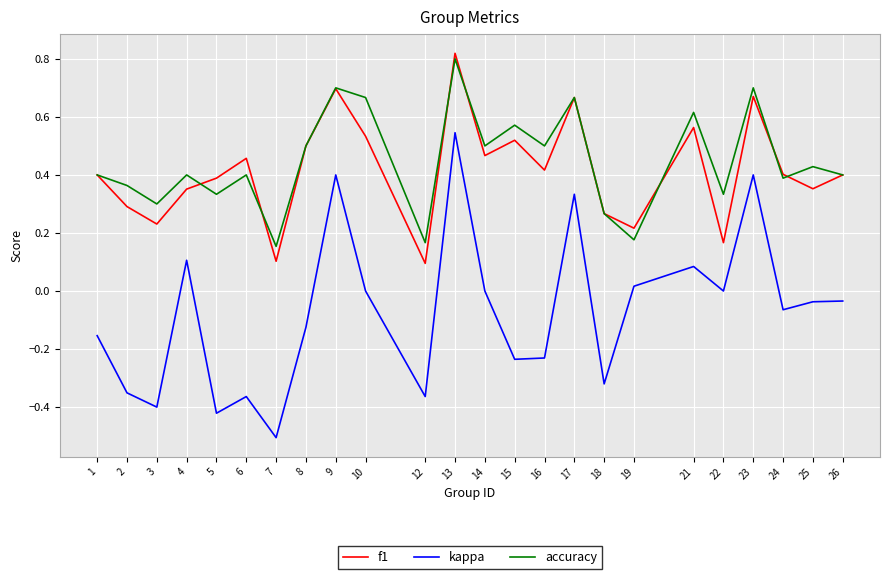

Which series changed the most between 8 and 13?

kappa